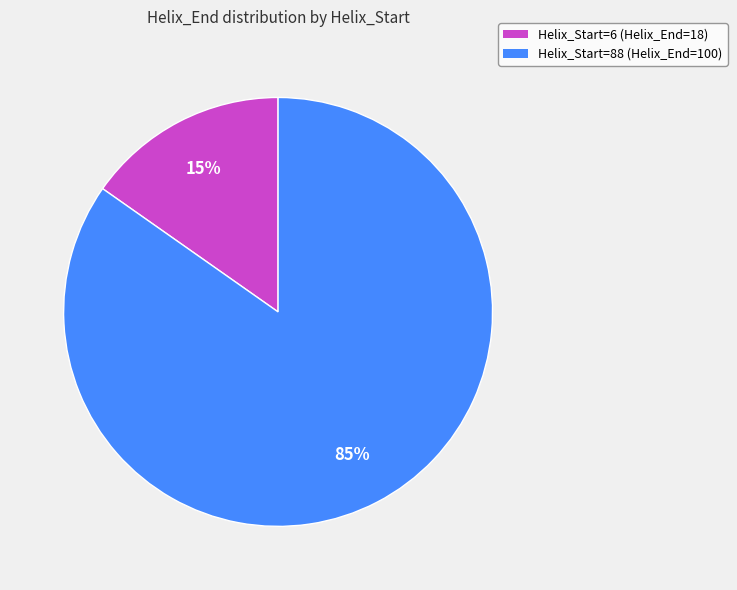

Is the sum of Helix_Start=88 and Helix_Start=6 greater than half?

Yes